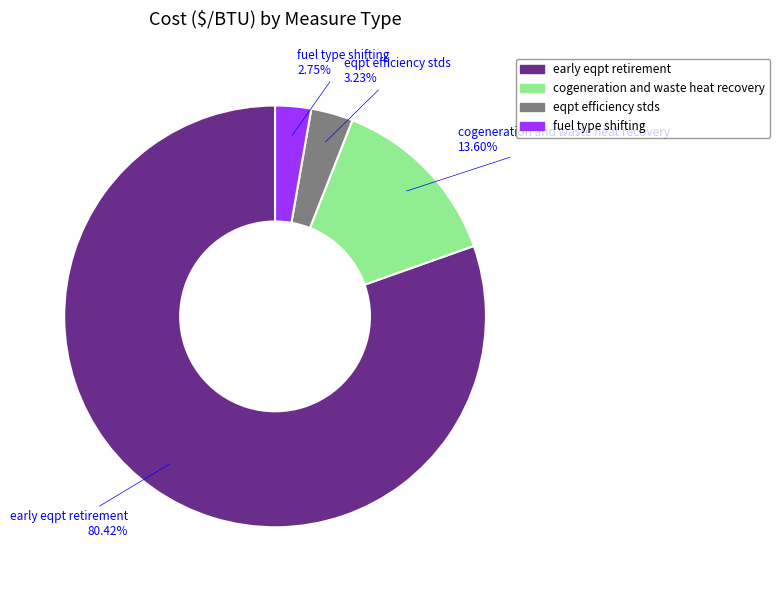

What percentage do cogeneration and waste heat recovery and early eqpt retirement together represent?

94.0%